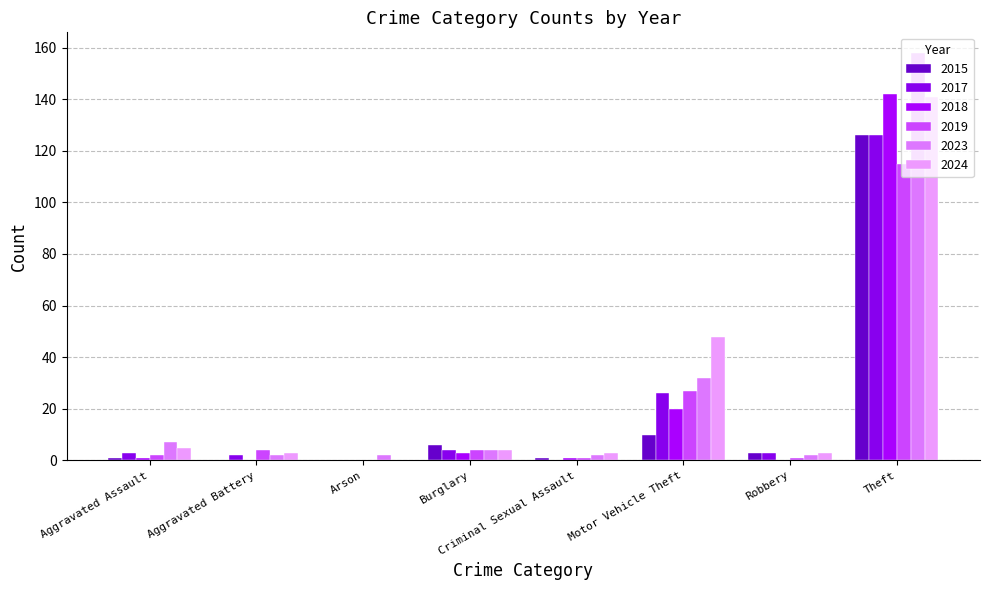

Which series has the widest spread of values?

2023